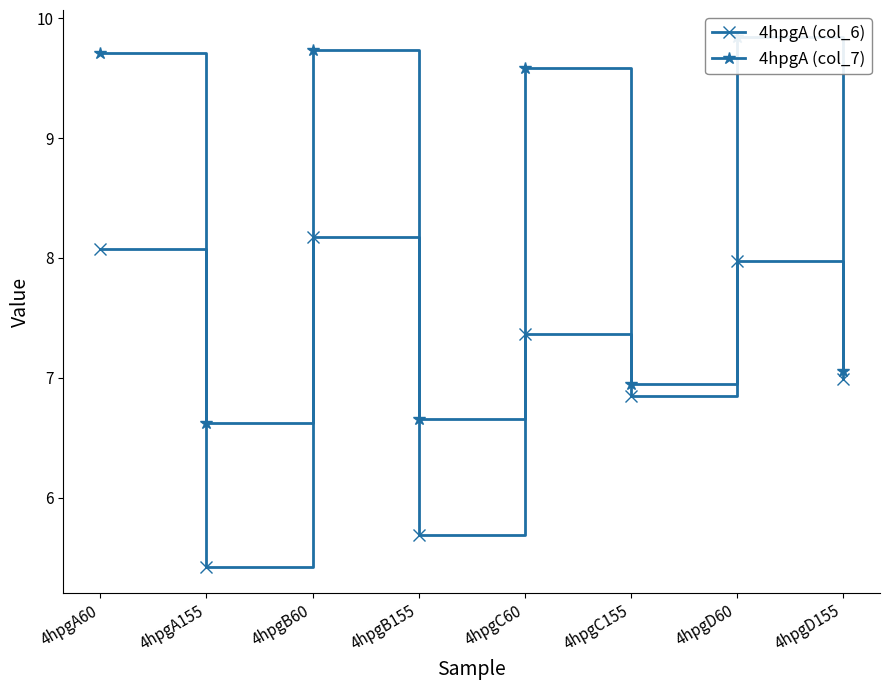

What is the label of the 3rd point from the left?

4hpgB60